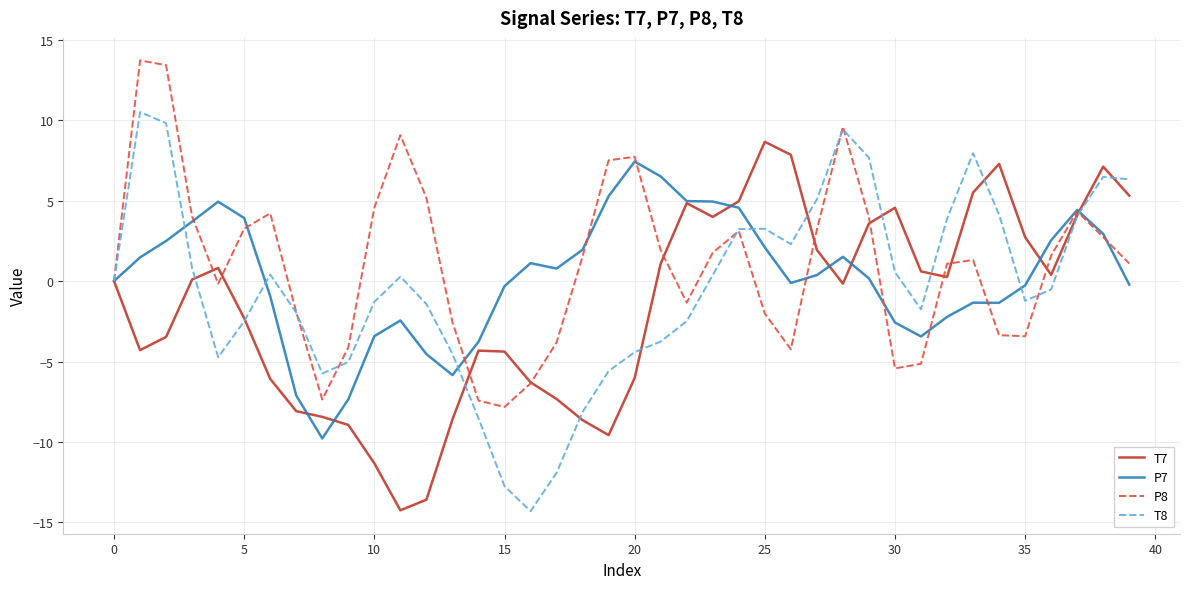

What is the maximum value shown in the chart?

13.7